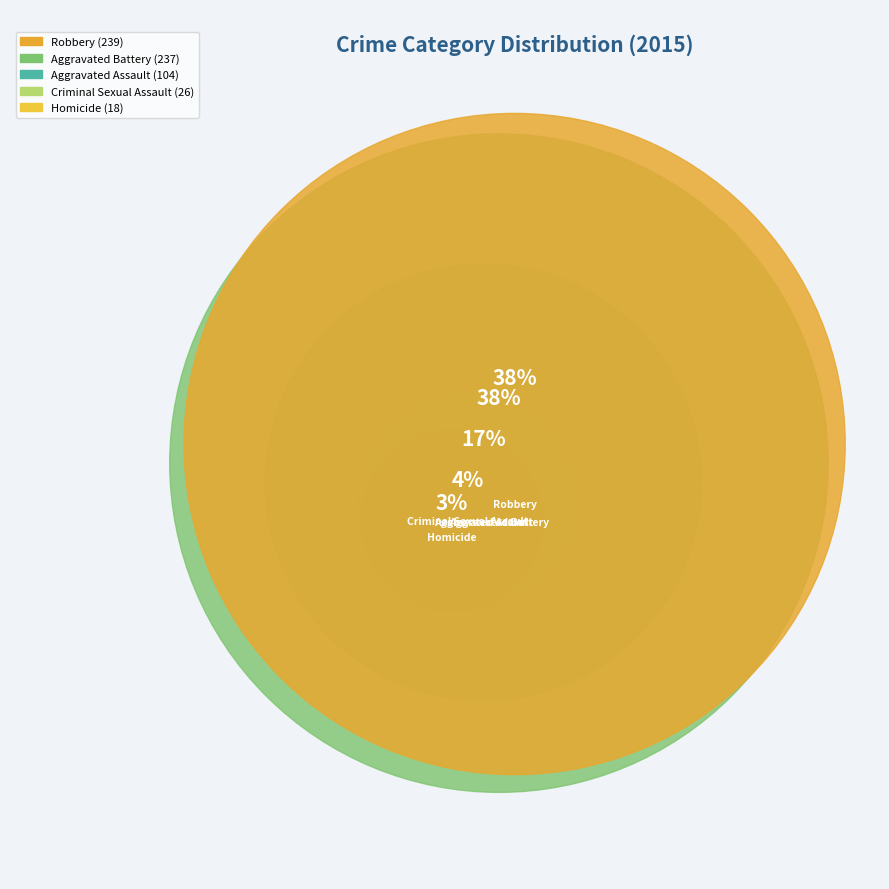

What portion of the pie excludes Homicide?

97.1%